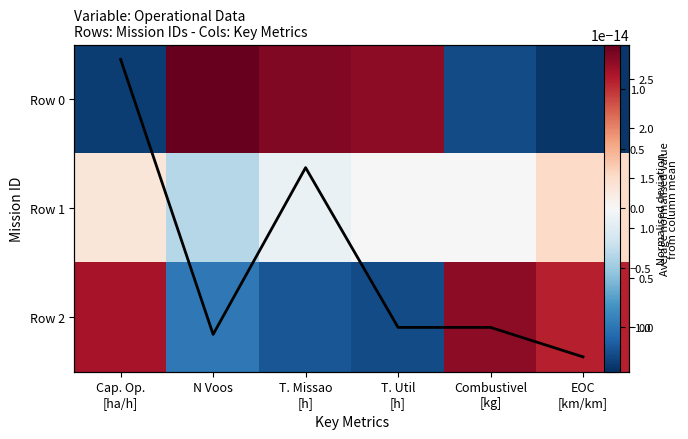

How many distinct data groups are displayed?

4